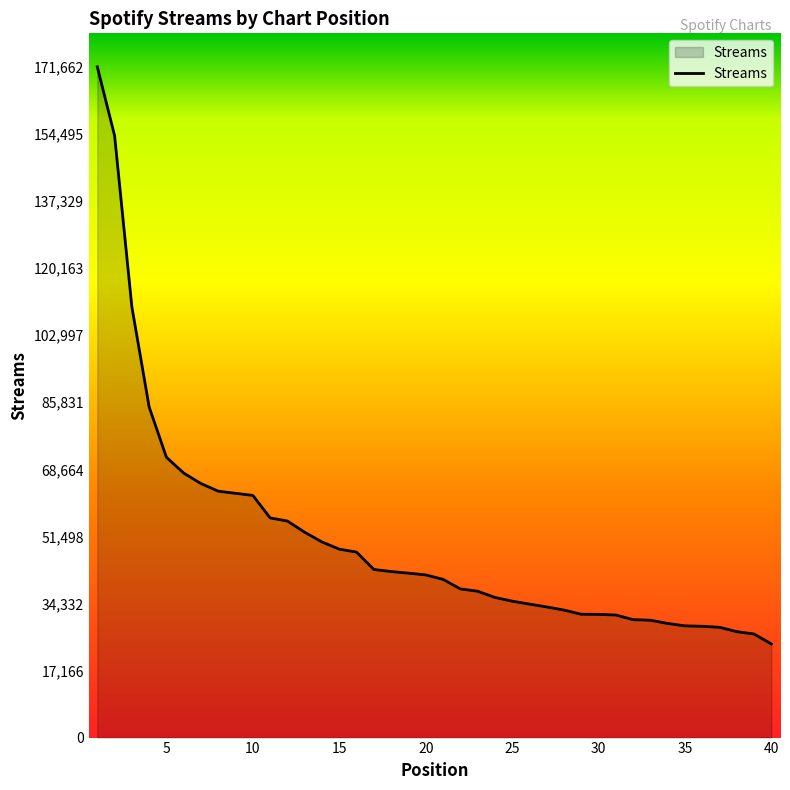

Does the chart display data point markers on the line(s)?

No